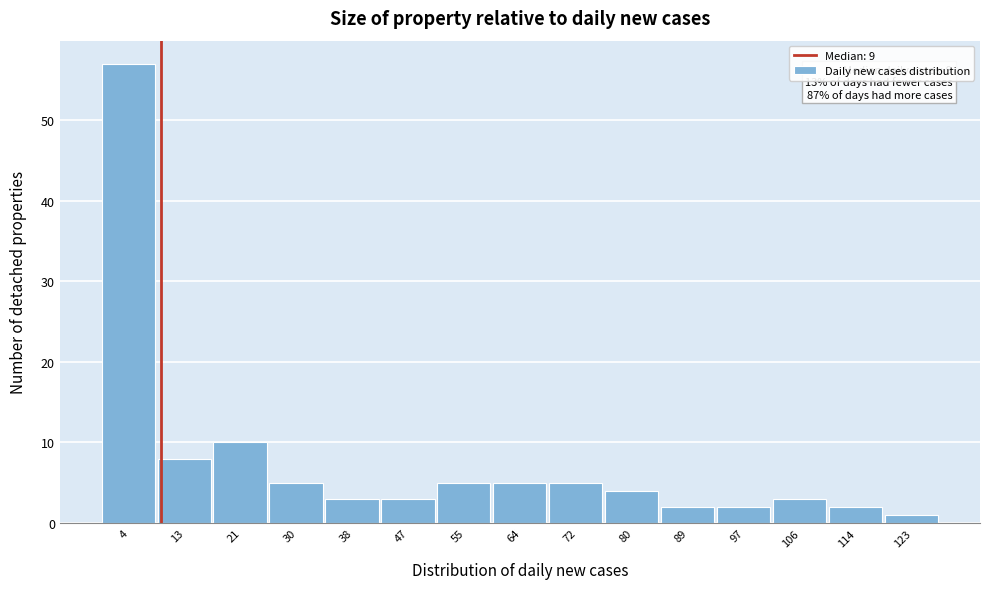

Over which range of the x-axis is the bar tallest?

0 to 8